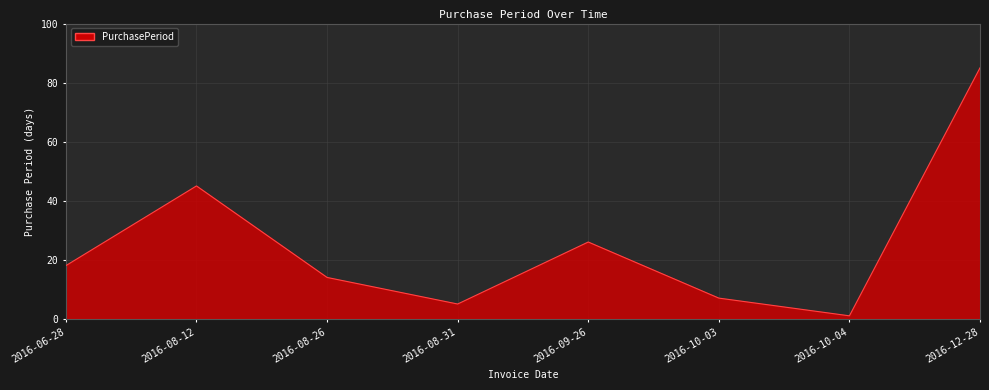

Rank the categories by value from highest to lowest.

2016-12-28, 2016-08-12, 2016-09-26, 2016-06-28, 2016-08-26, 2016-10-03, 2016-08-31, 2016-10-04